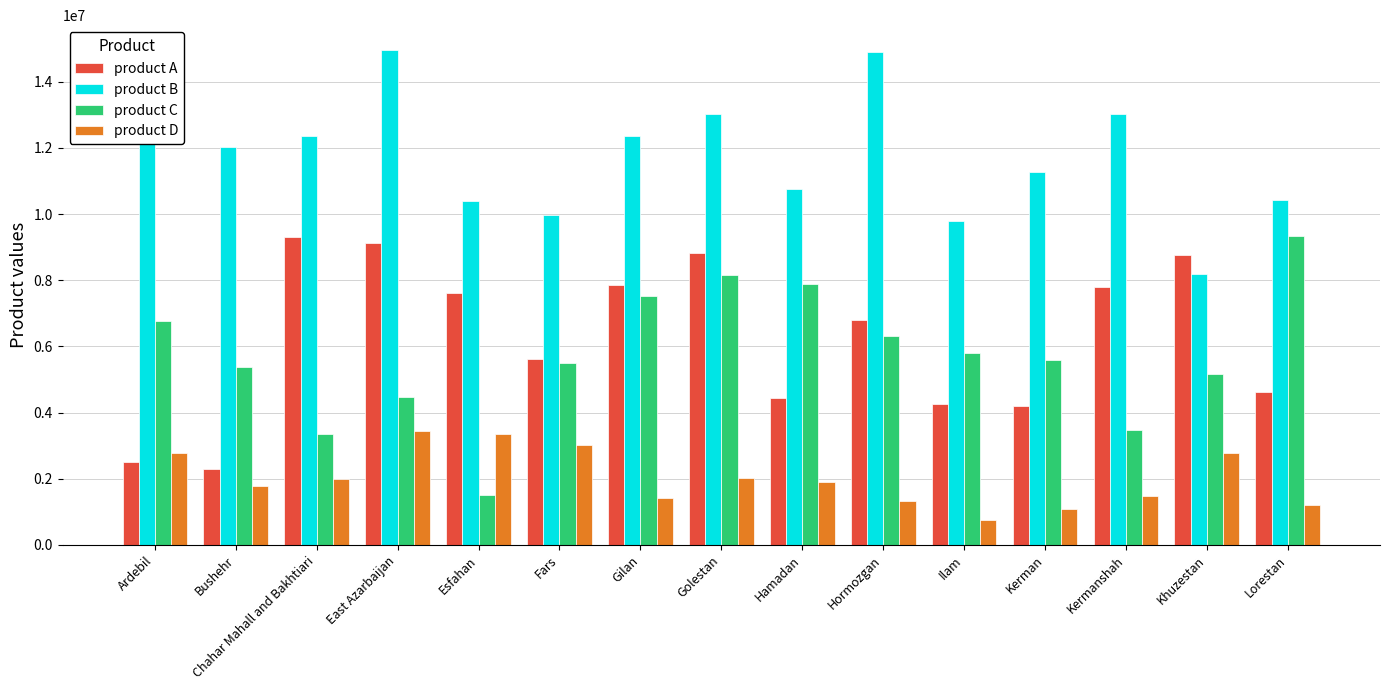

Which series has the largest total across all categories?

product B